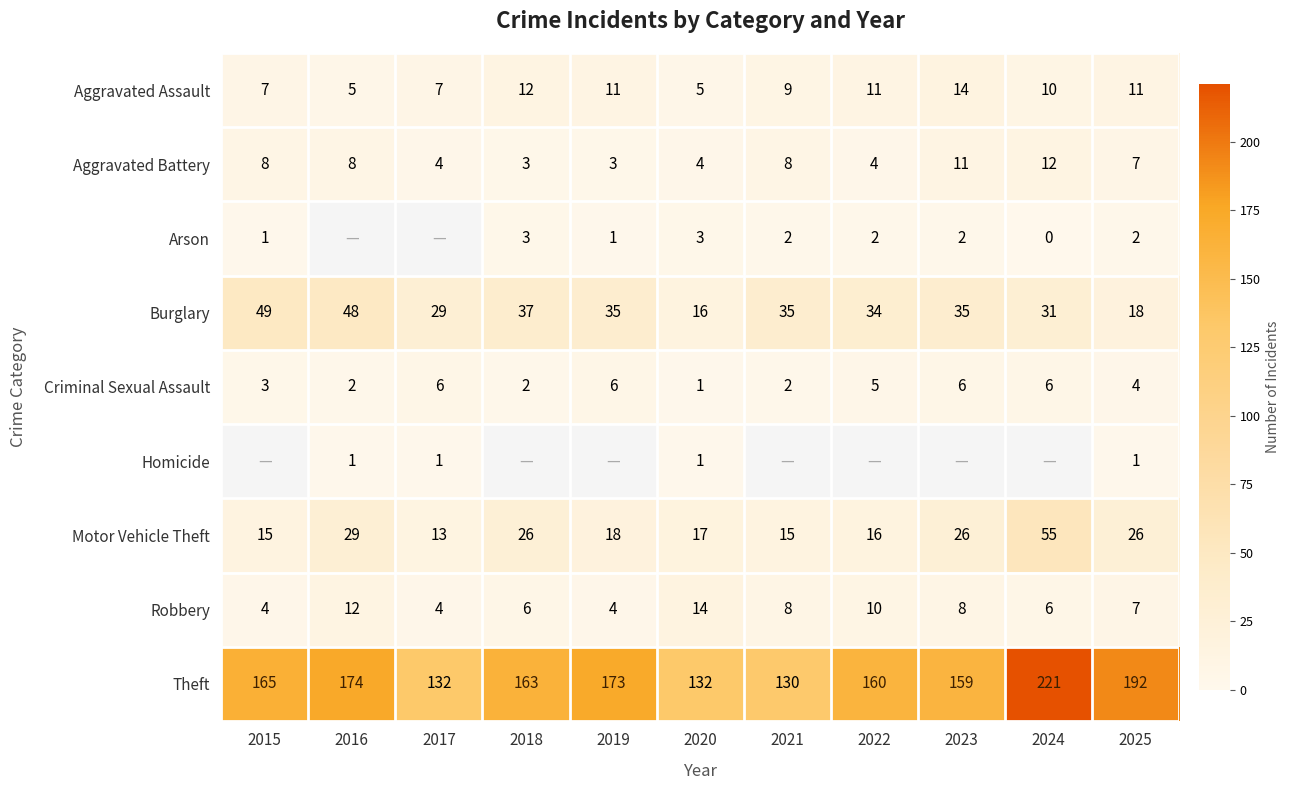

What is the difference between the Motor Vehicle Theft values at 2024 and 2025?

29